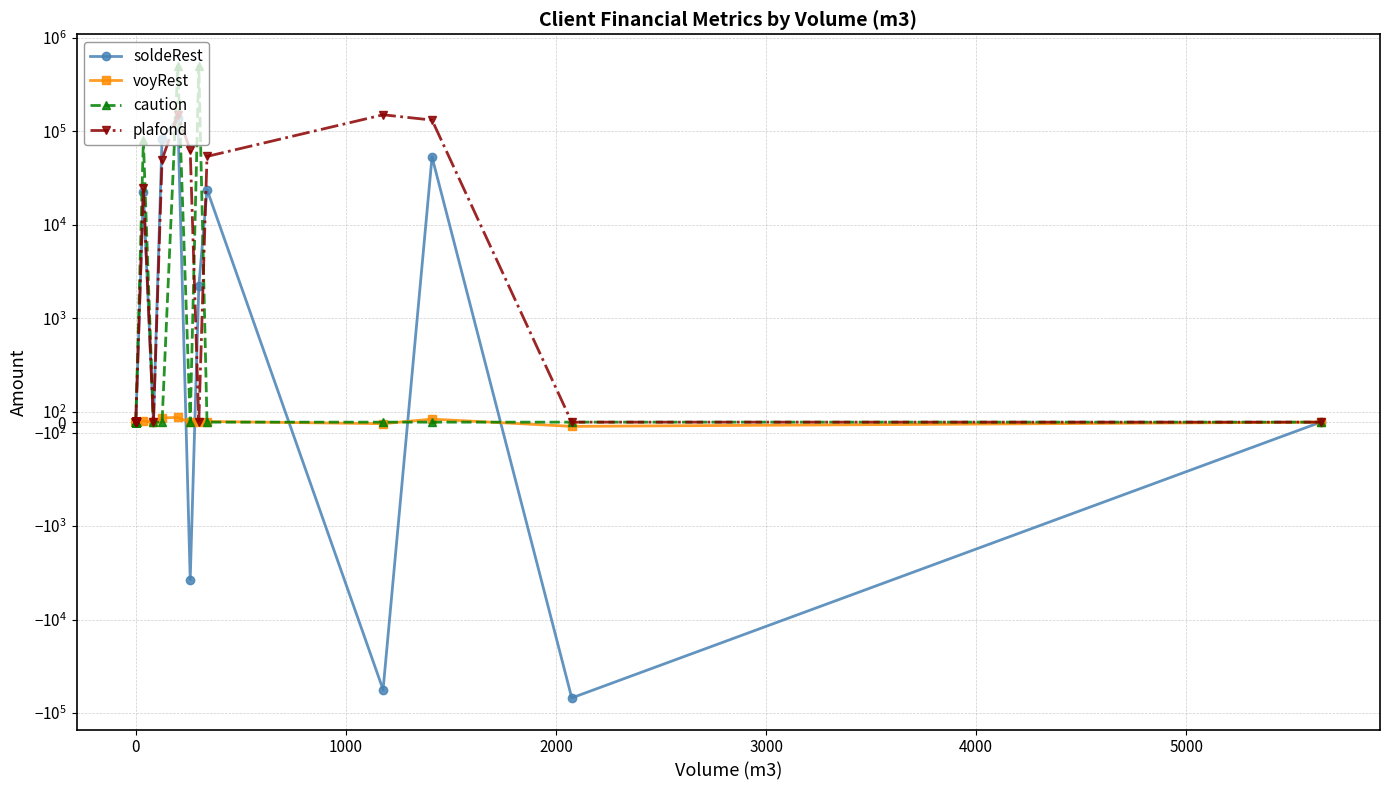

What are all the series names shown in the legend?

soldeRest, voyRest, caution, plafond